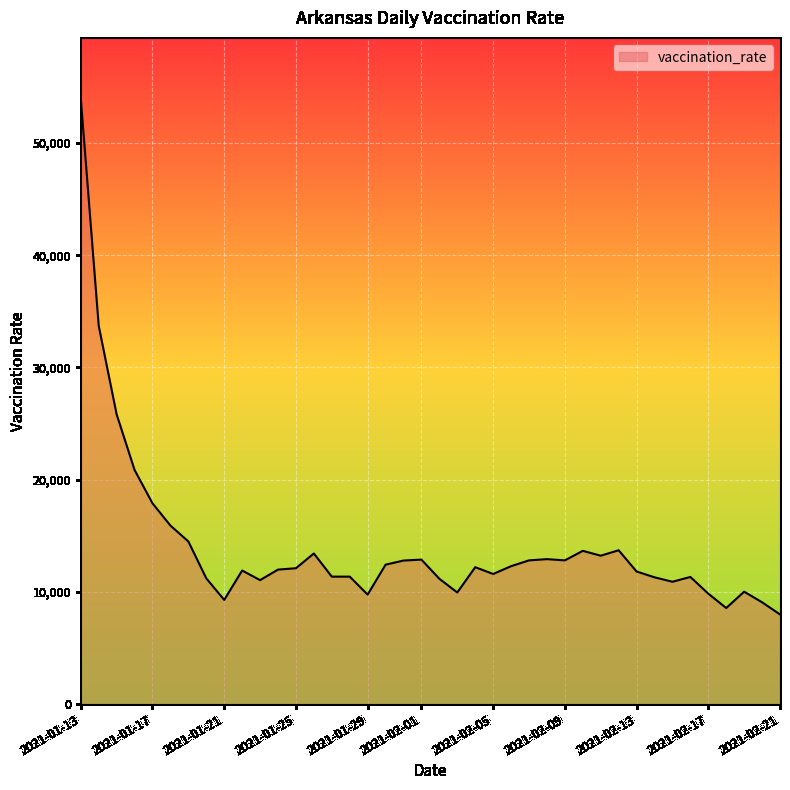

Does the chart have visible grid lines?

Yes